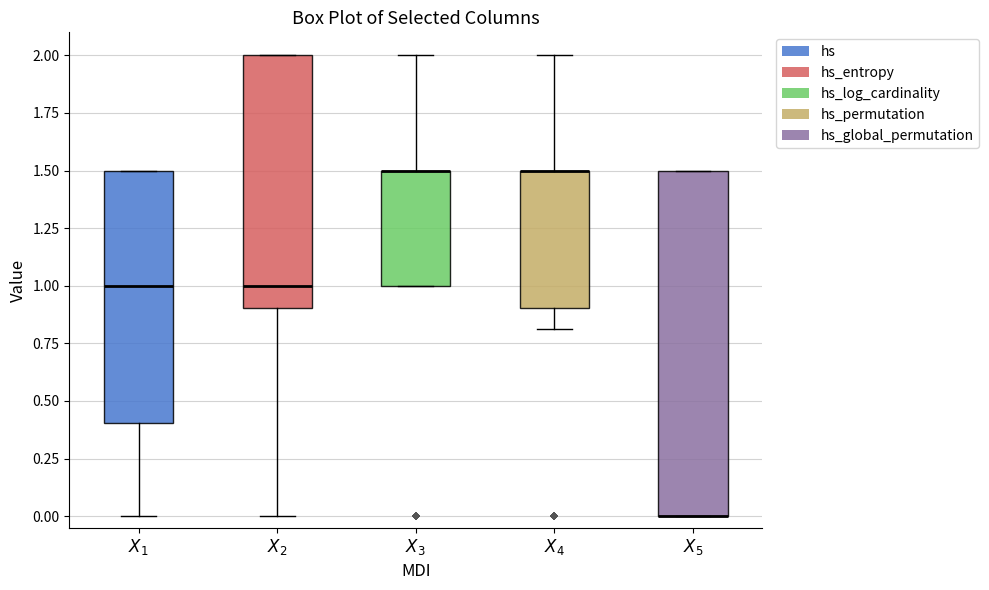

Where does the median line of the box for $X_2$ sit on the y-axis? The values are not printed on the chart, so give them approximately, as read against the axis.

1.0